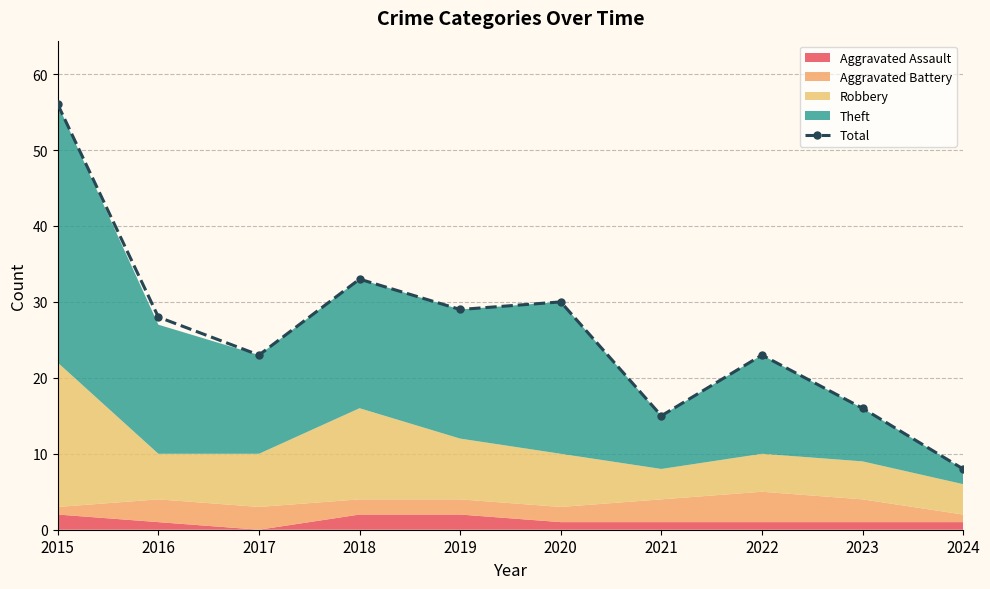

How many lines are shown in the chart?

1